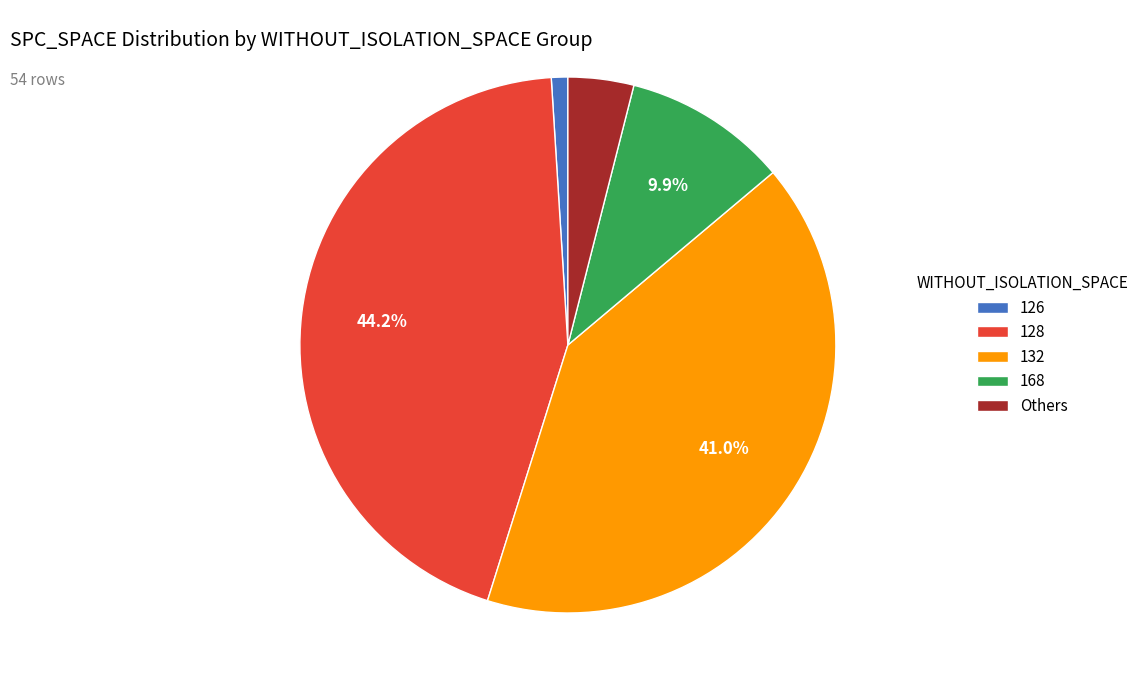

Does 168 represent more than half of the total?

No